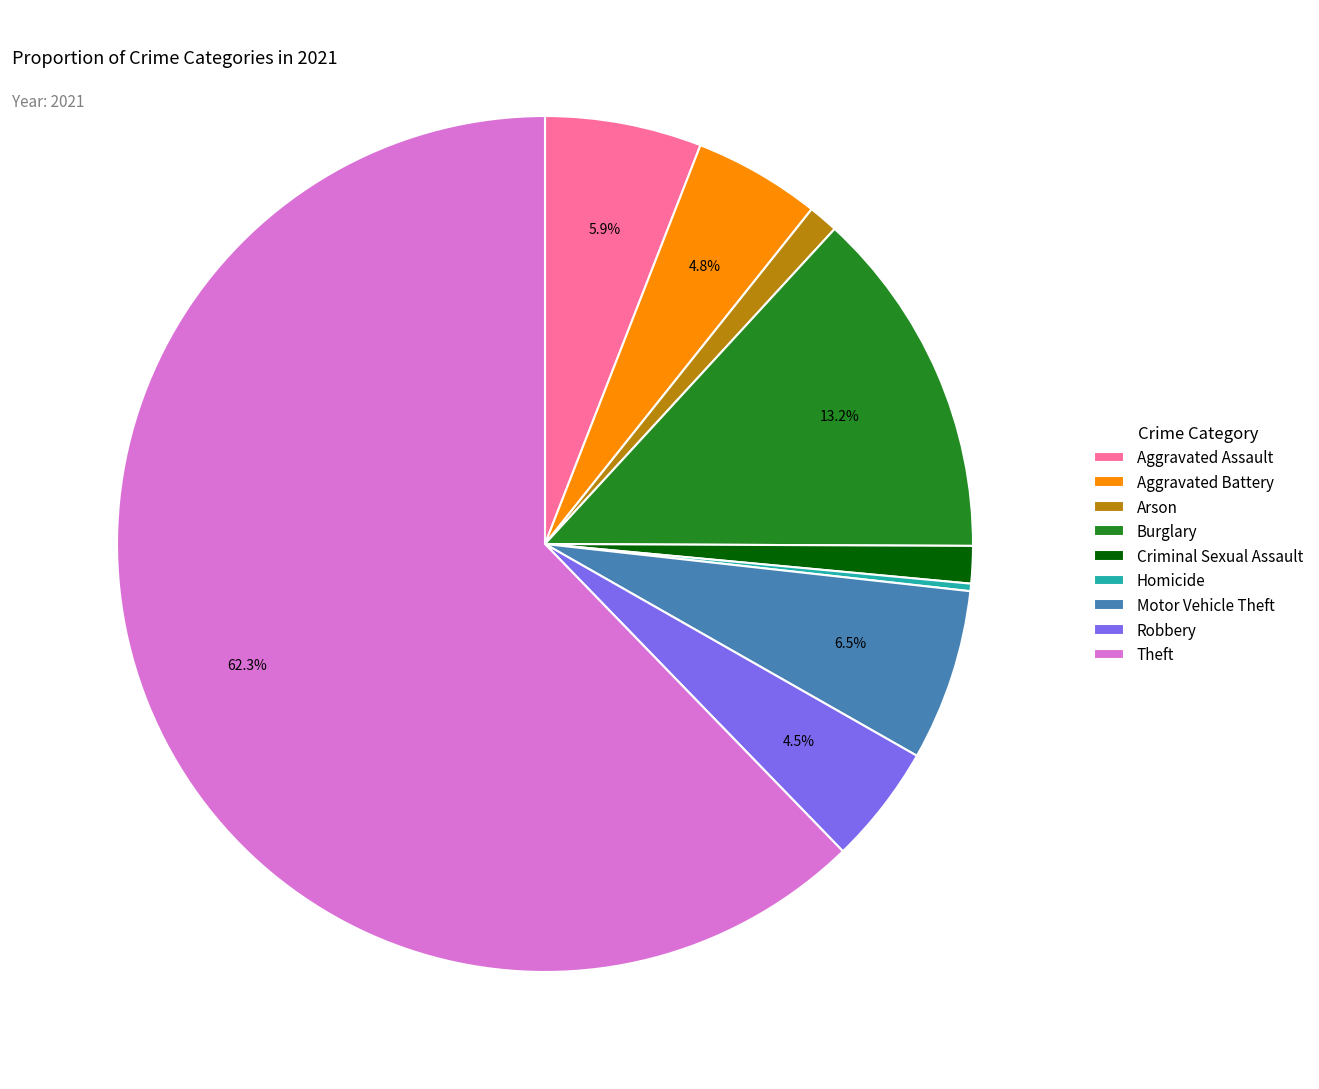

What is the ratio of the value at Theft to the value at Homicide?

221.0